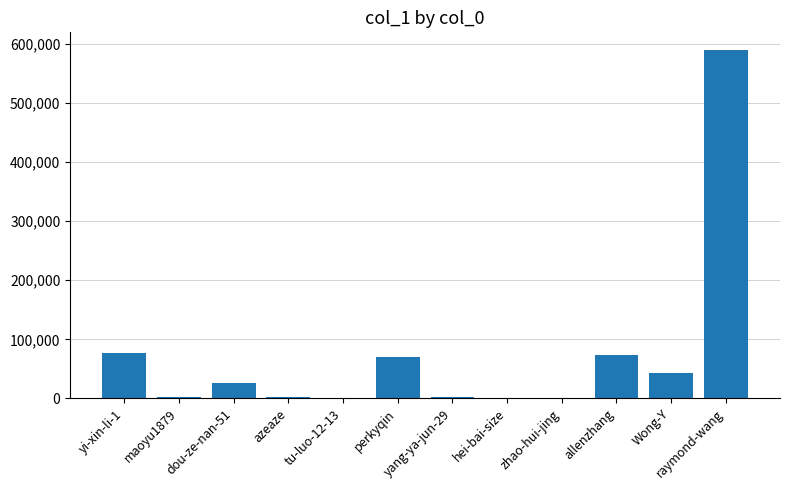

Approximately how many times larger is the value at yi-xin-li-1 compared to maoyu1879?

50.4